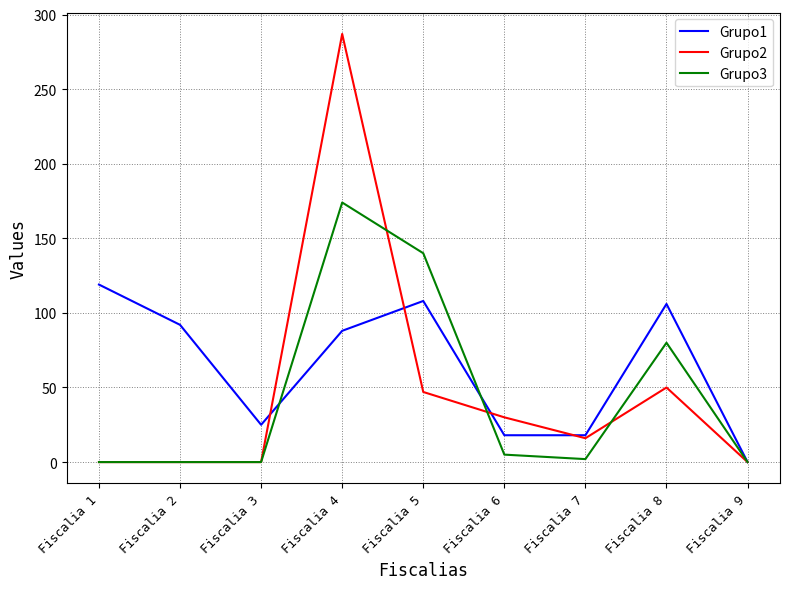

True or false: Grupo1 has a value of 6 at Fiscalia 7.

False